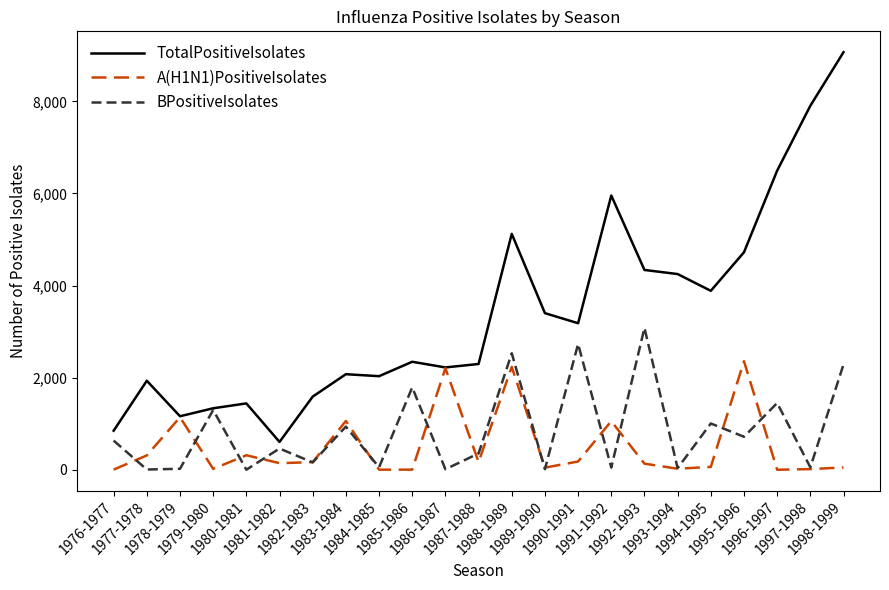

At how many categories does at least one series exceed 1825?

17